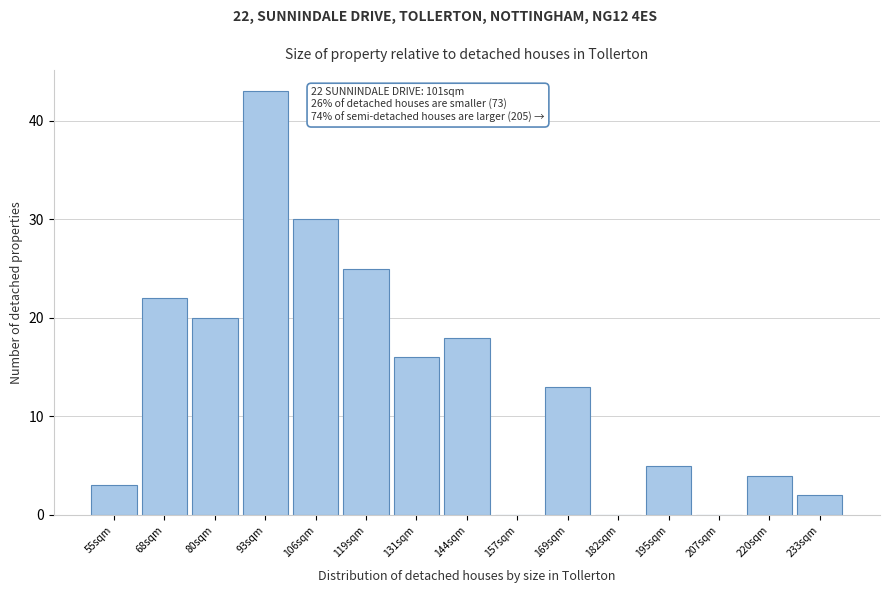

Reading right to left, list all the values displayed in this chart.

233sqm=2	220sqm=4	207sqm=0	195sqm=5	182sqm=0	169sqm=13	157sqm=0	144sqm=18	131sqm=16	119sqm=25	106sqm=30	93sqm=43	80sqm=20	68sqm=22	55sqm=3